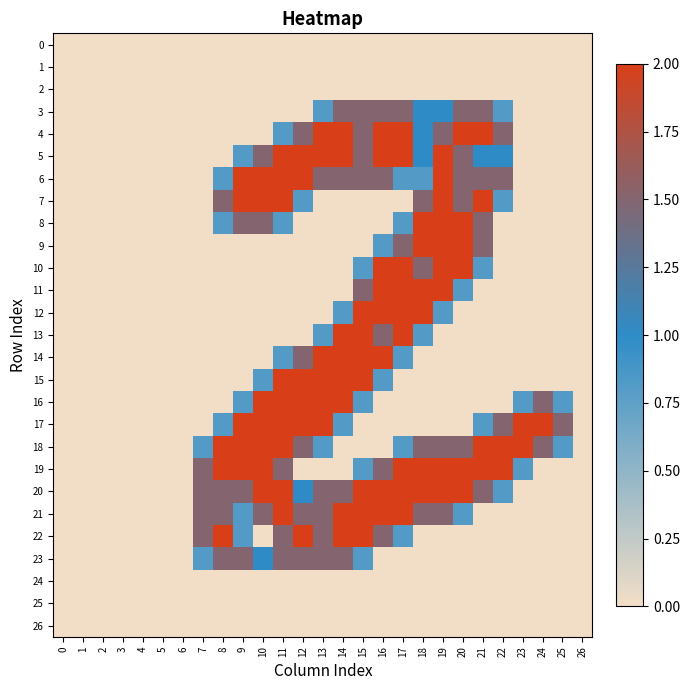

Between 12 and 22, which series saw the biggest shift?

15